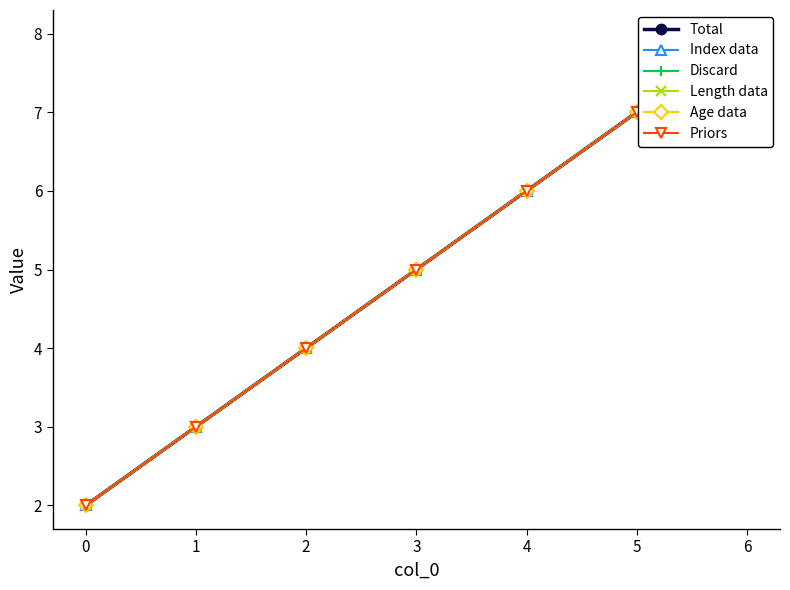

Reading right to left, transcribe all the data shown in this chart.

Total: 8	7	6	5	4	3	2
Index data: 8	7	6	5	4	3	2
Discard: 8	7	6	5	4	3	2
Length data: 8	7	6	5	4	3	2
Age data: 8	7	6	5	4	3	2
Priors: 8	7	6	5	4	3	2